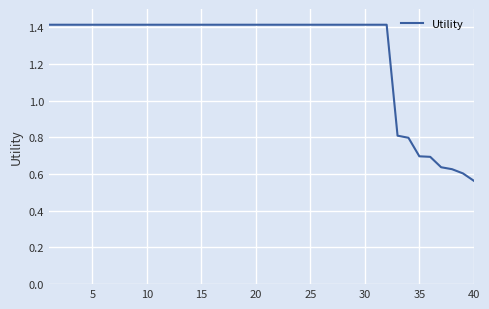

Count the values in the range 1 to 2.

32